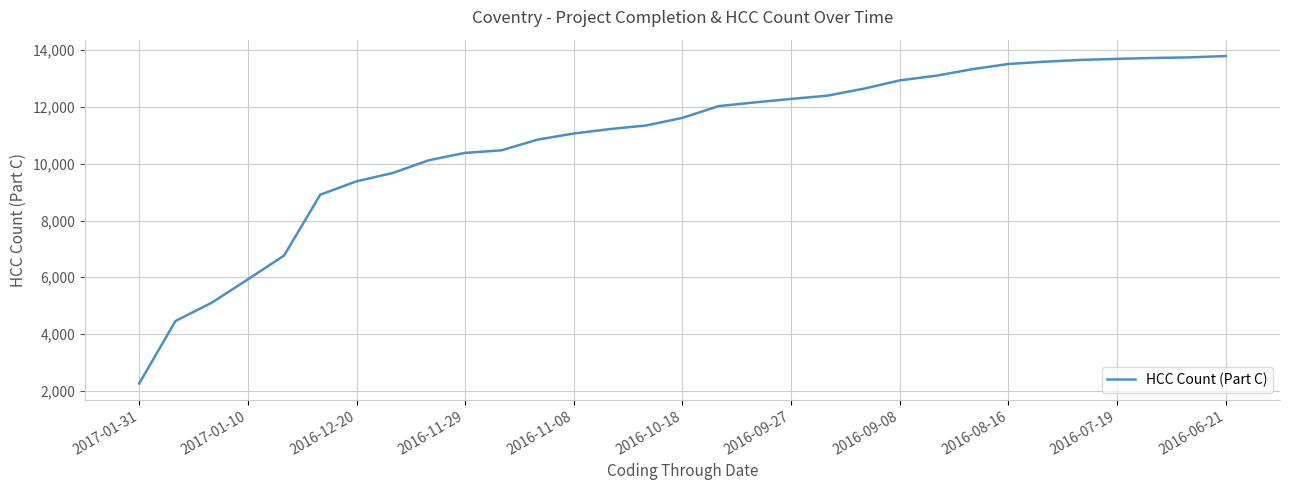

What is the sum of all values?

336227